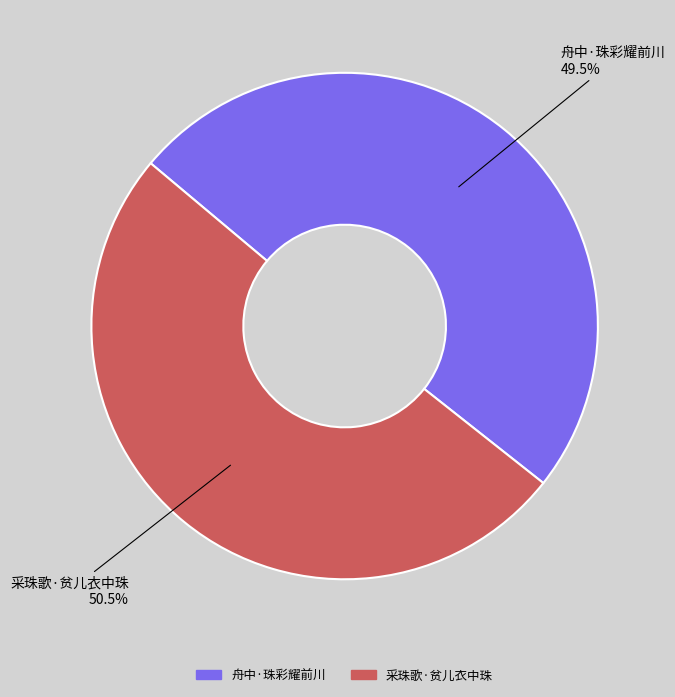

What portion of the pie excludes 采珠歌·贫儿衣中珠?

49.5%